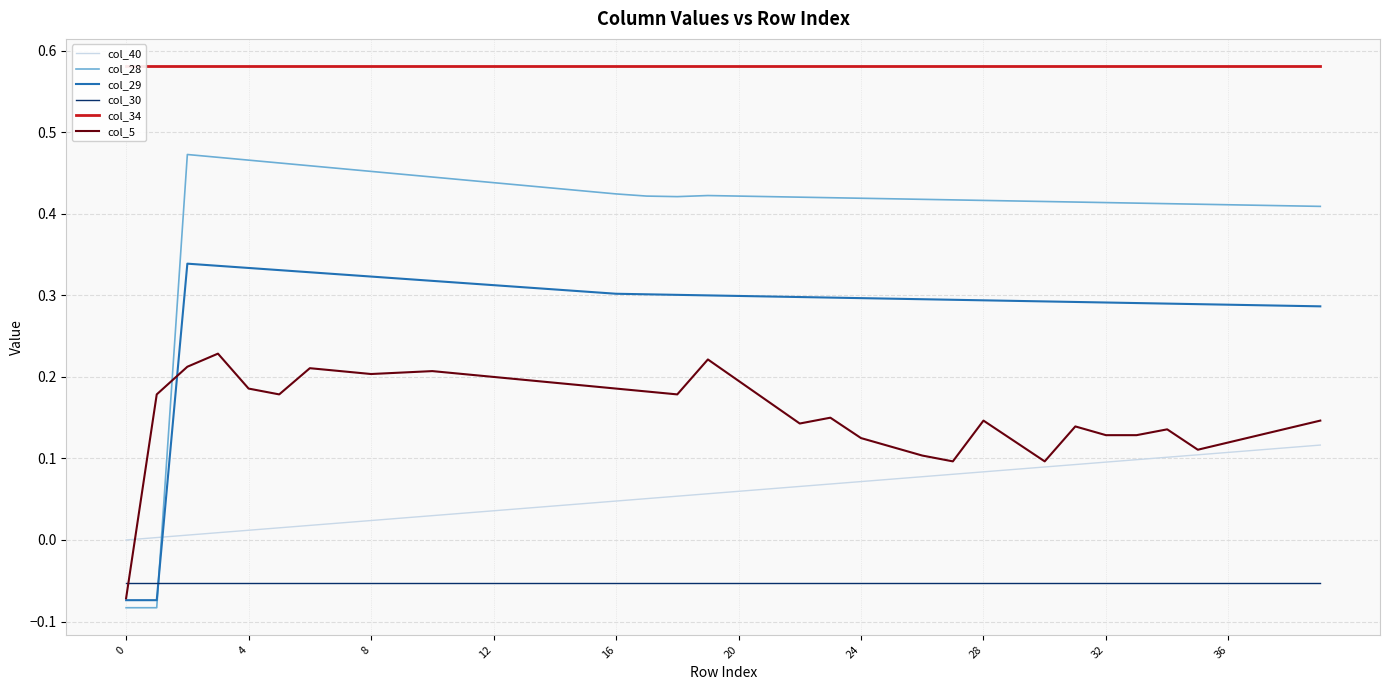

What is the smallest value displayed?

-0.1